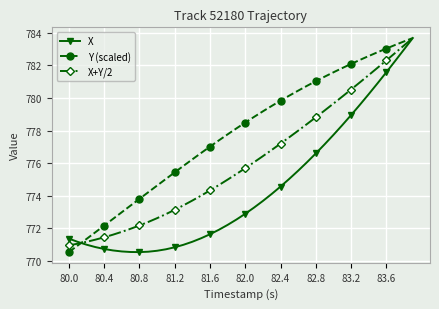

What are all the series names shown in the legend?

X, Y (scaled), X+Y/2